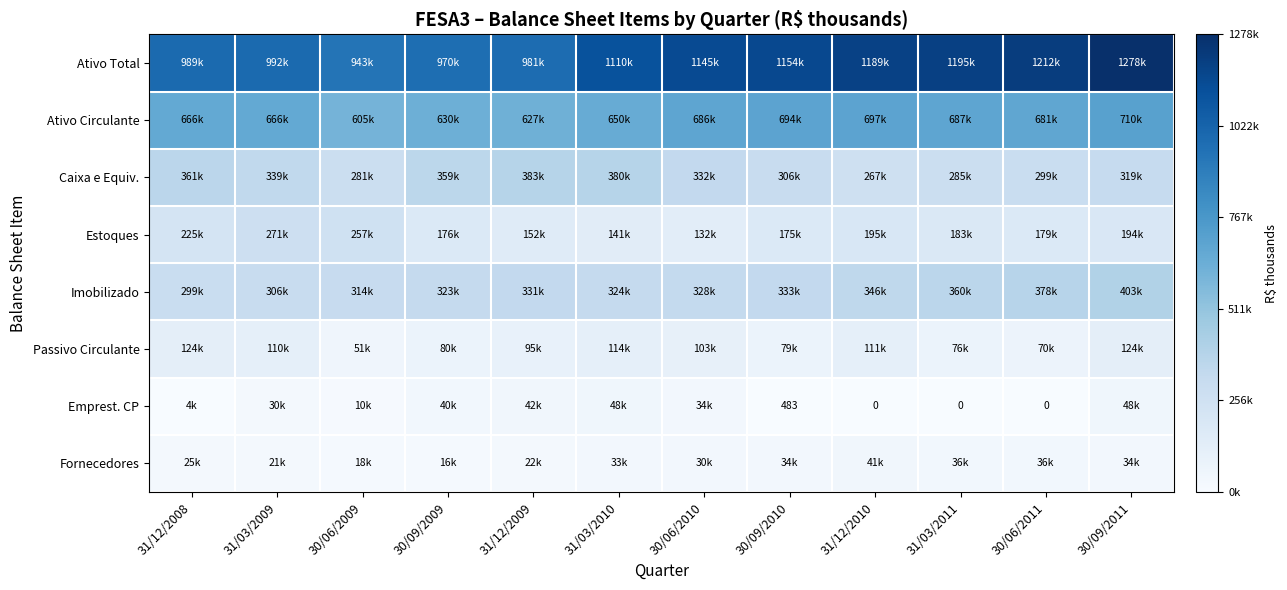

Is it true that Ativo Total equals 356360 at 30/06/2009?

False